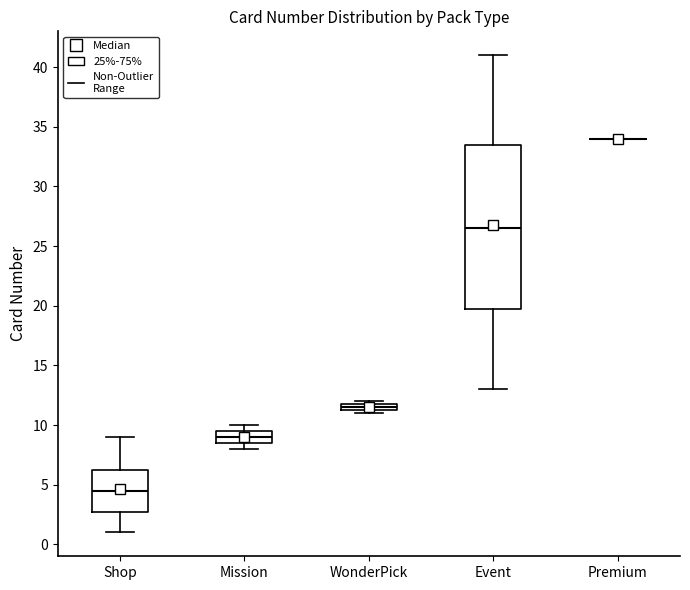

Which box is the tallest, from its lower edge to its upper edge?

Event